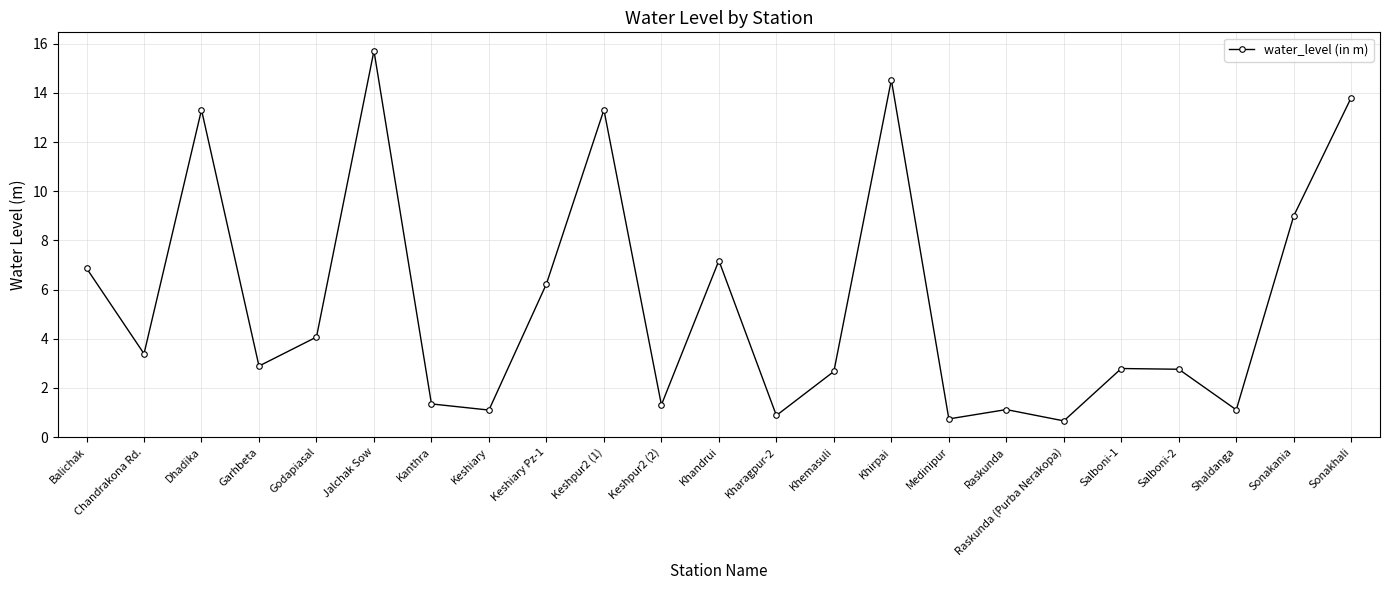

What is the difference between the values at Keshpur2 (2) and Sonakania?

7.7